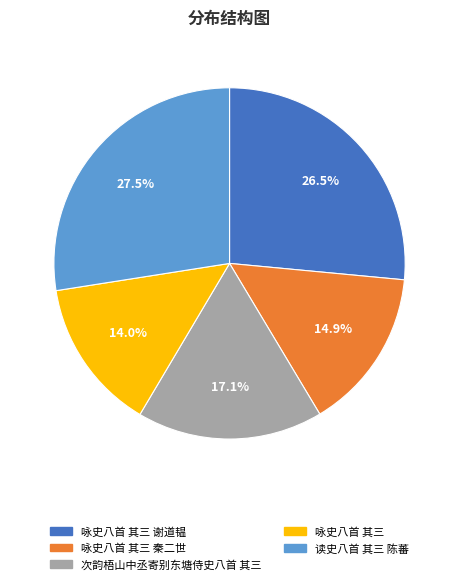

Is there any slice that represents more than half of the pie?

No